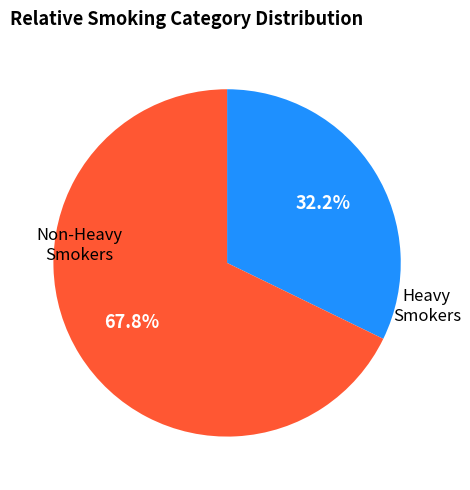

Is there a majority slice in this chart?

Yes